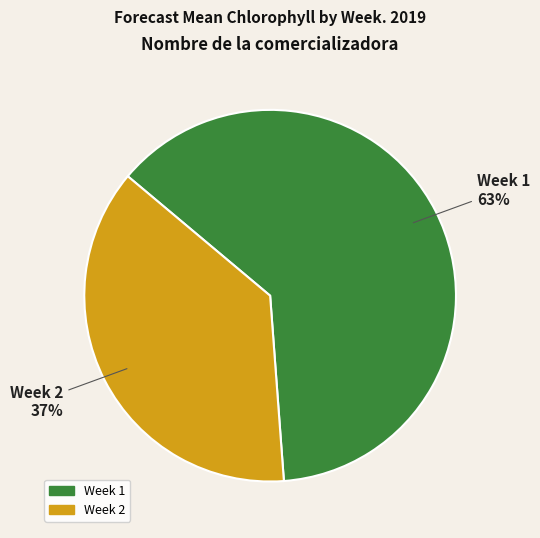

What percentage is the Week 1 slice, to the nearest percent?

63%